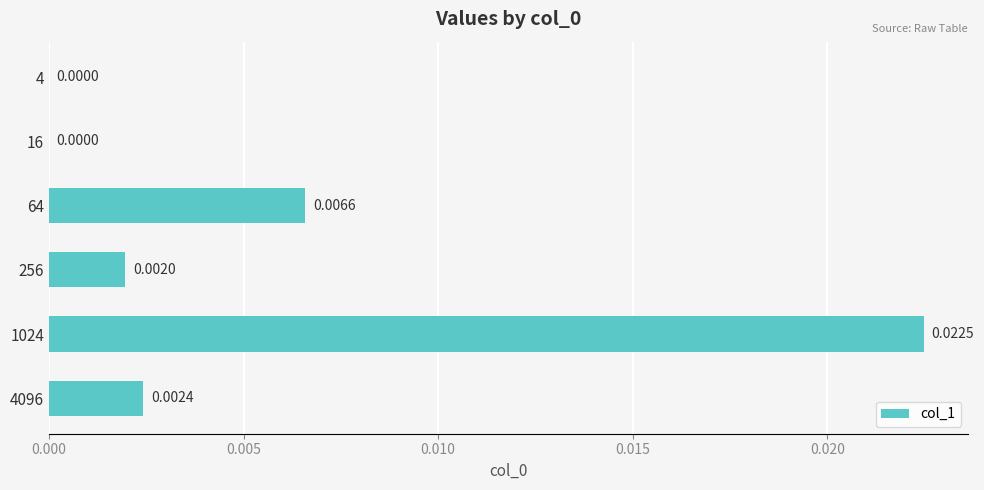

Which has a higher value, 1024 or 4096?

1024